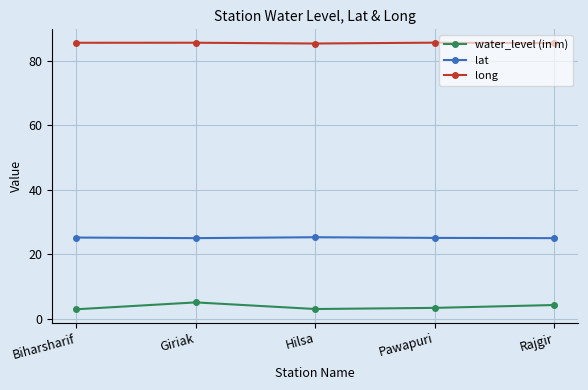

What is the sum of all lat values?

125.7